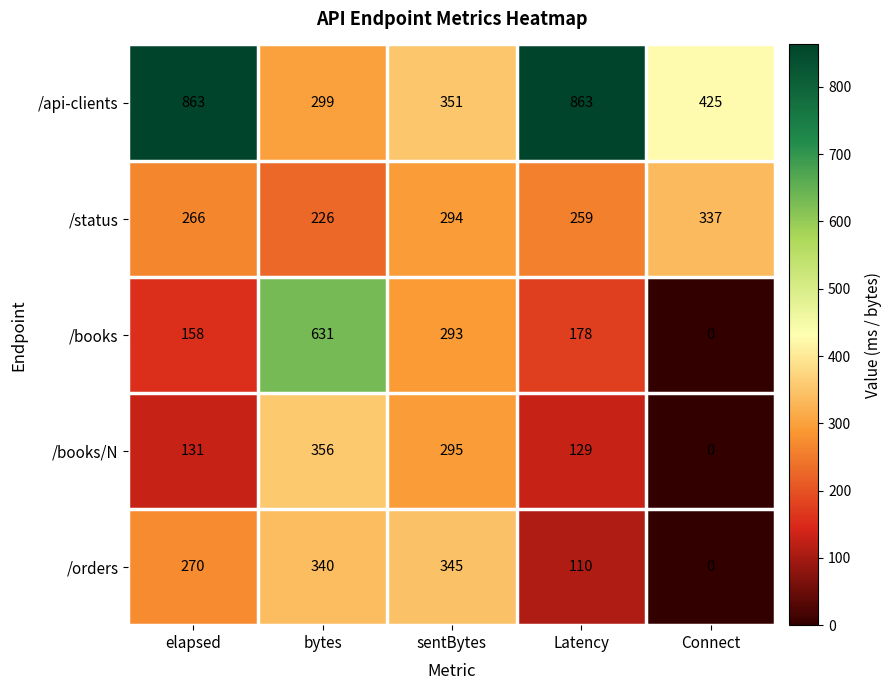

What is the sum of the /api-clients values at bytes and Latency?

1162